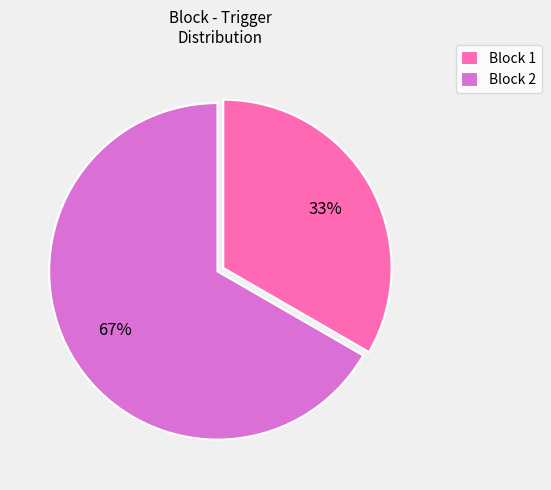

Which has a higher value, Block 2 or Block 1?

Block 2